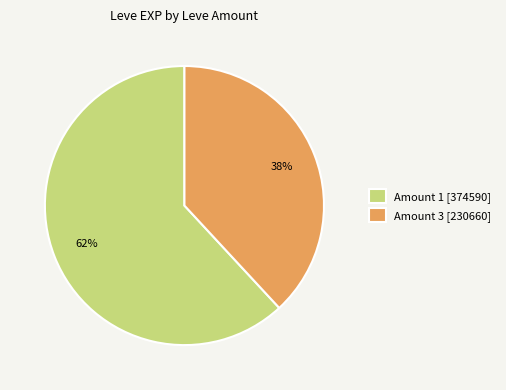

Which slice is the smallest?

Amount 3 [230660]